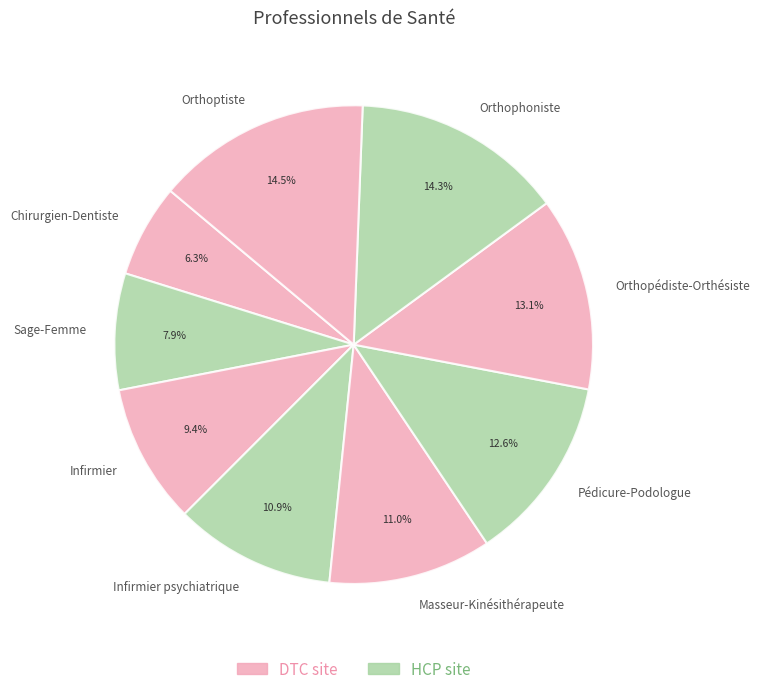

Does any single category account for the majority?

No